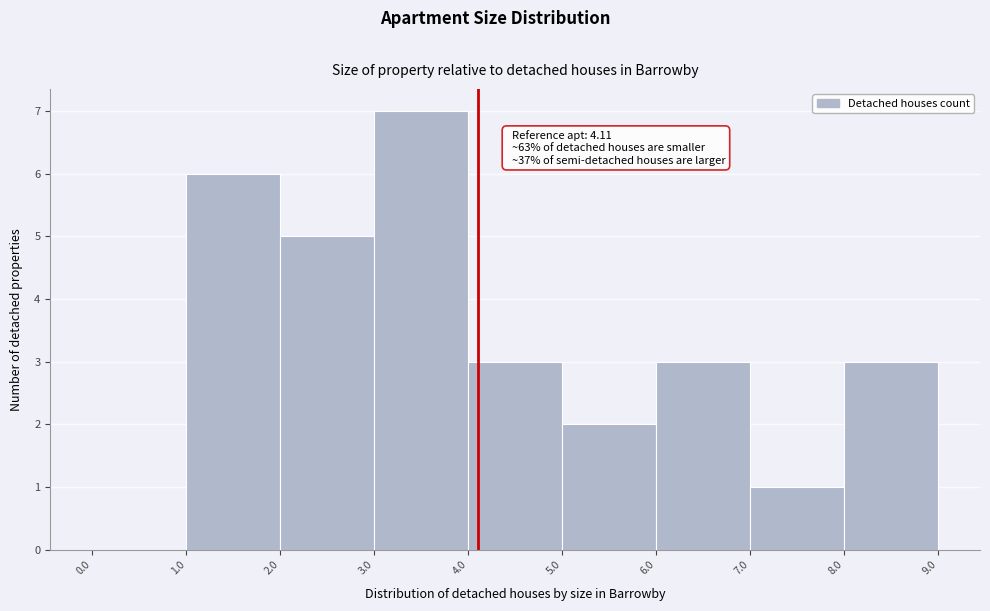

Over which range of the x-axis is the bar tallest?

3.0 to 4.0